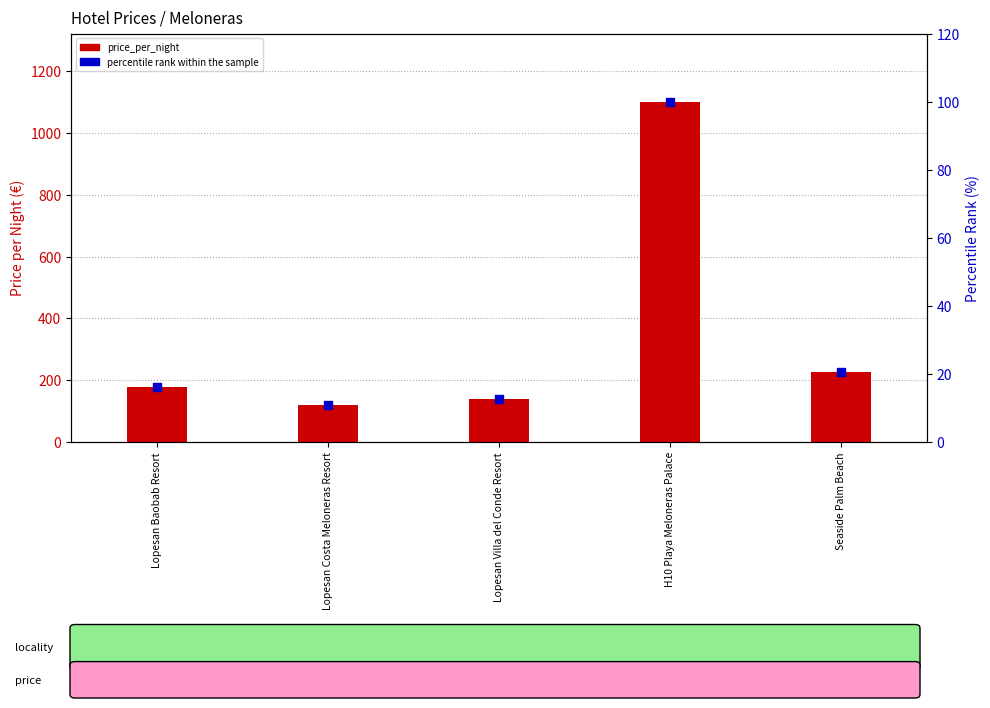

Which series has the largest total across all categories?

price_per_night